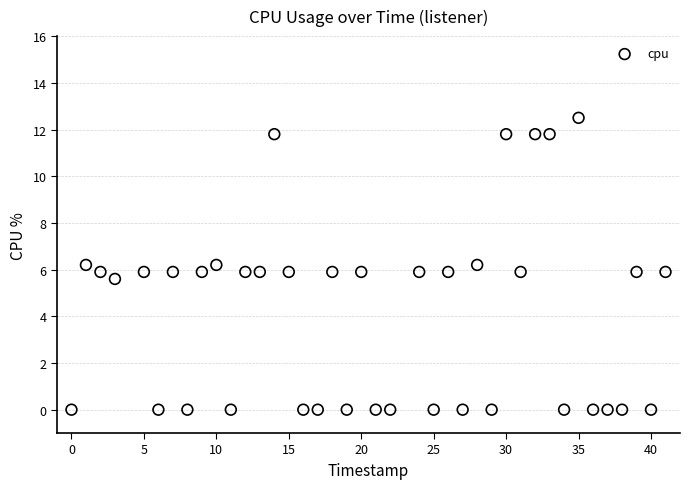

What is the range of X values (max minus min)?

41.0